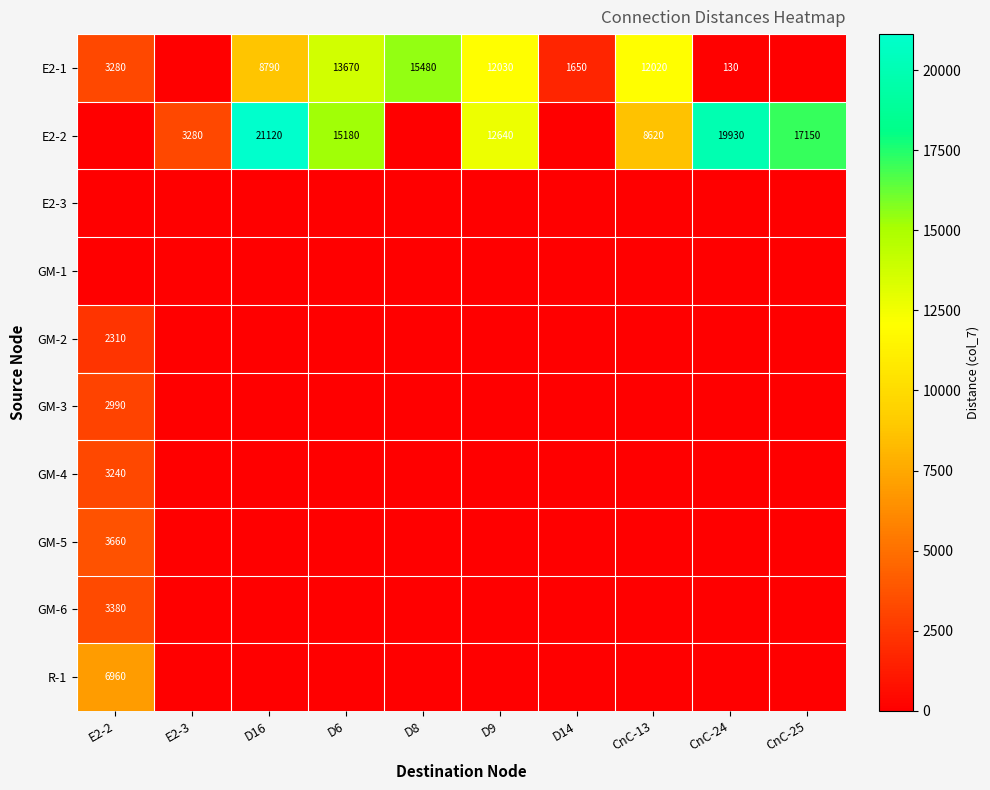

What is the total value across all series at CnC-25?

17150